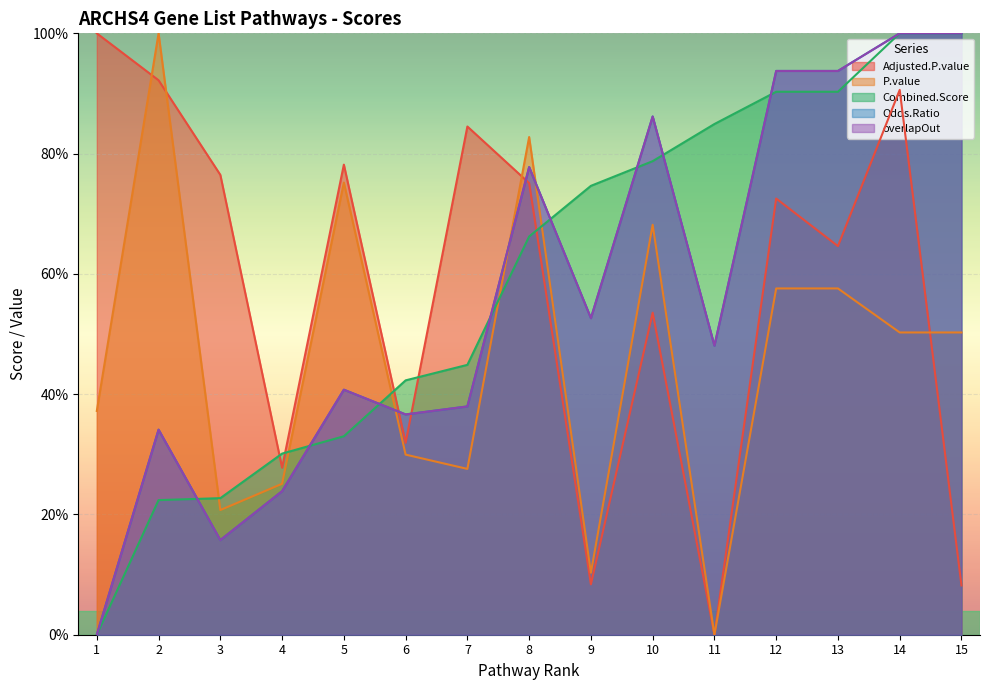

Which series has the largest total across all categories?

Combined.Score